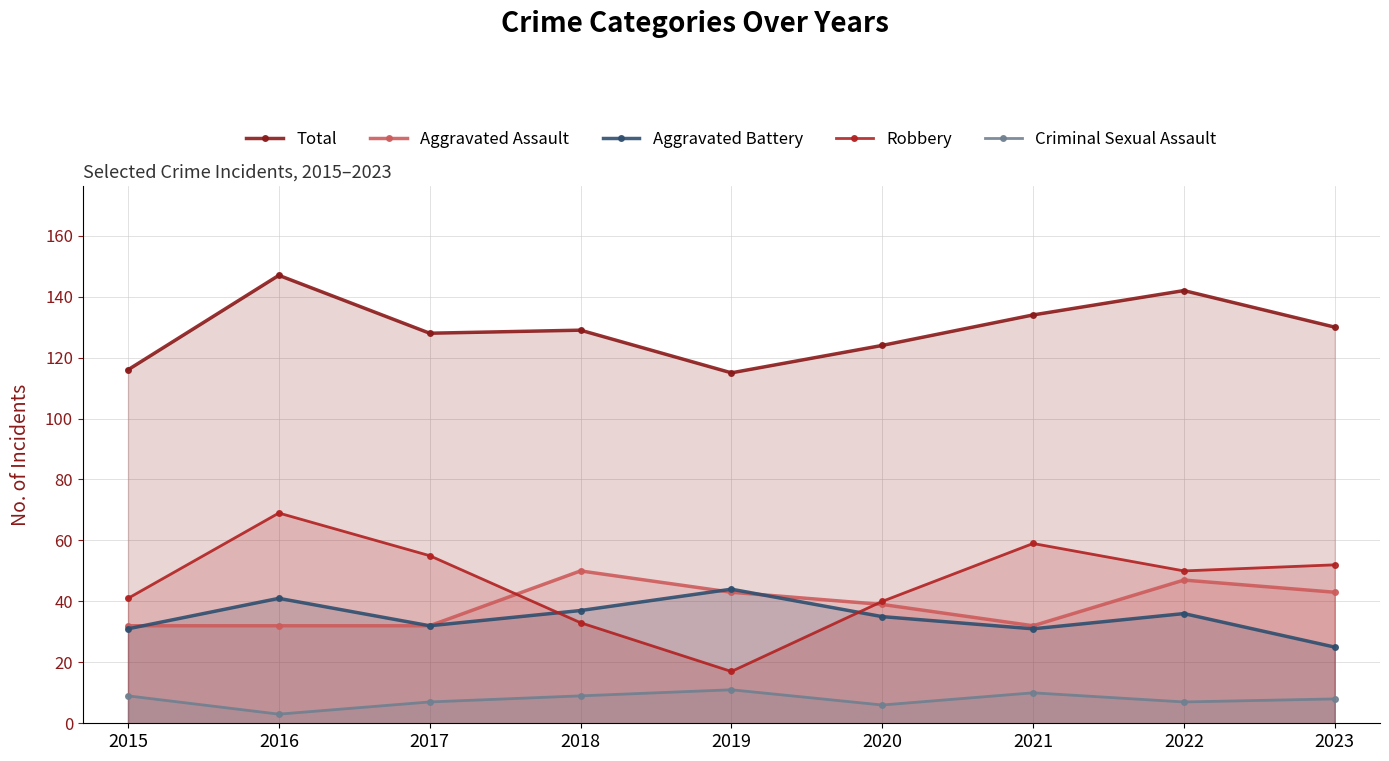

True or false: Total has a value of 162 at 2020.

False